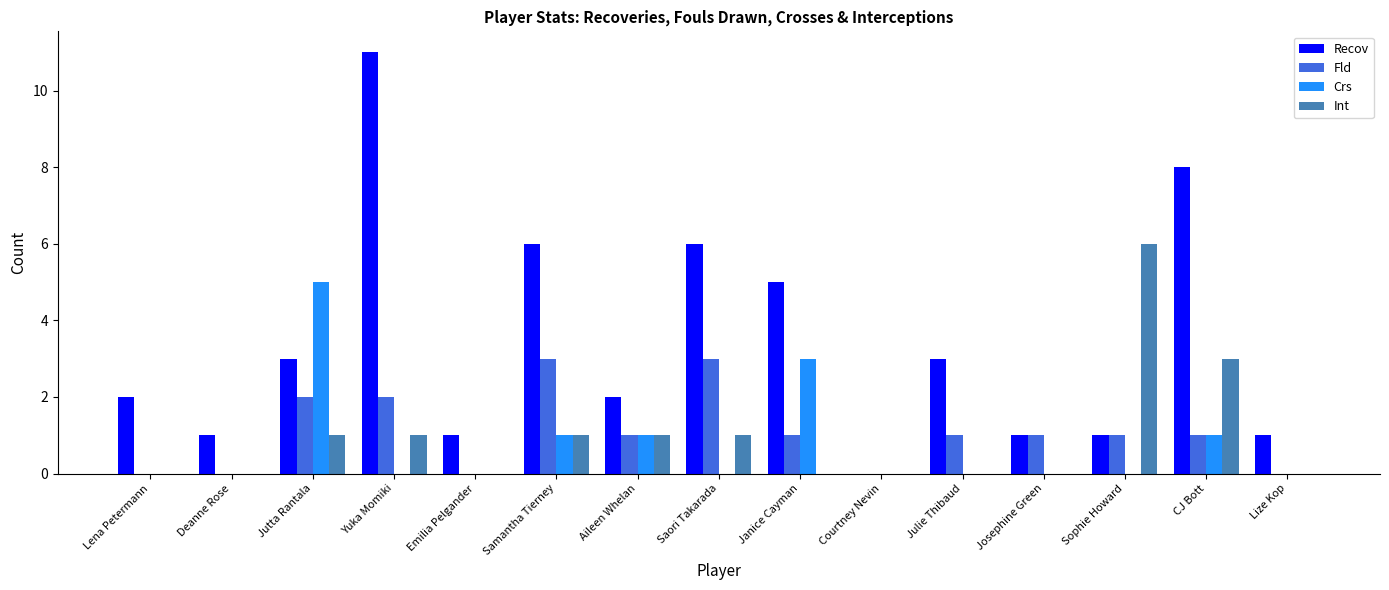

What is the approximate value of Recov at Yuka Momiki, to the nearest 5?

10